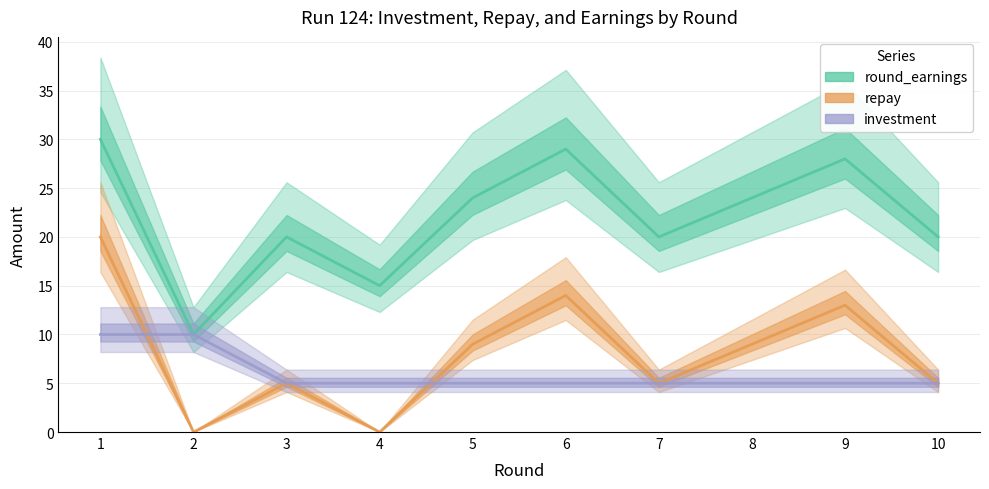

True or false: investment has a value of 1 at 9.

False